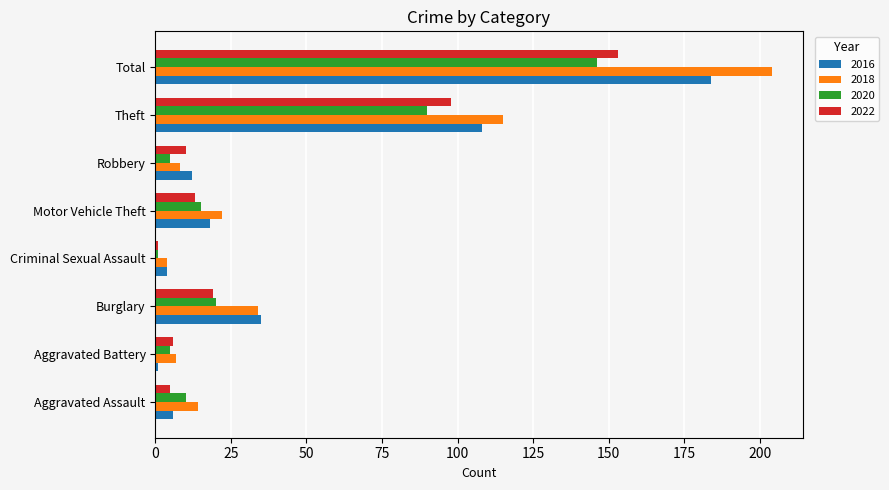

Which series has the largest range (max minus min)?

2018